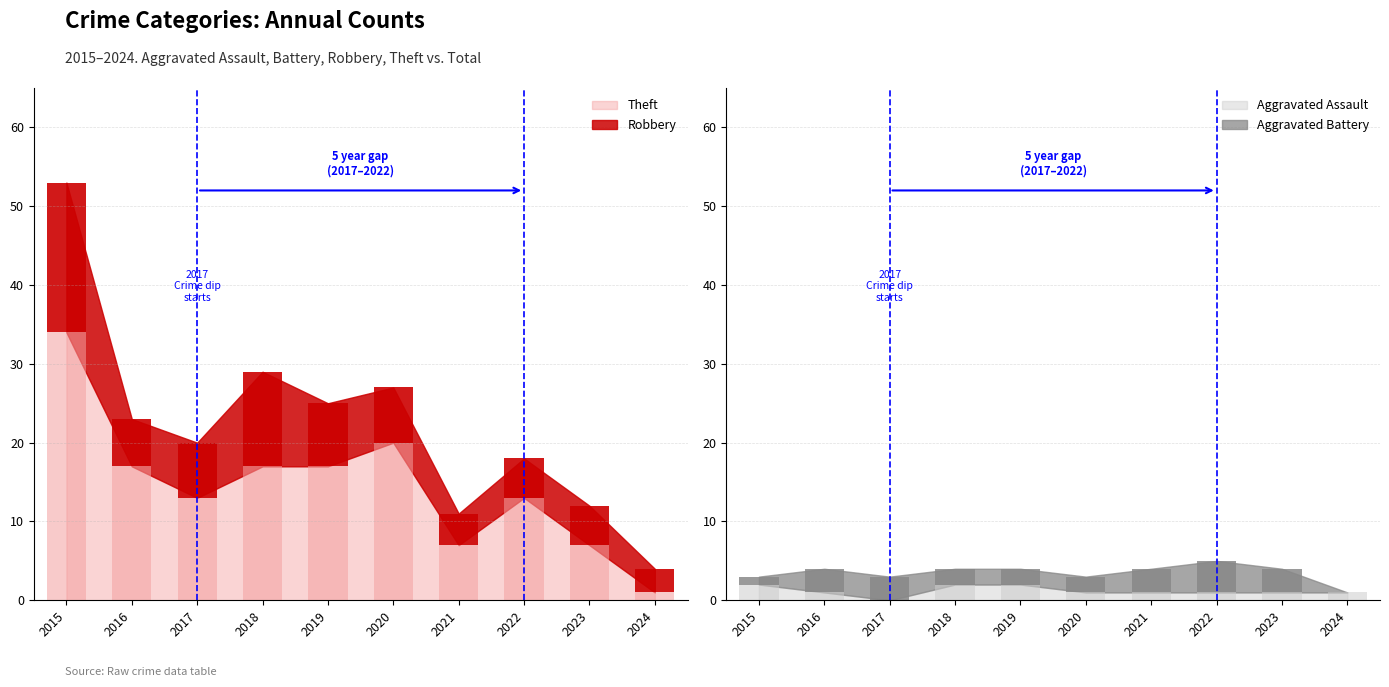

Which series changed the most between 2018 and 2024?

Theft